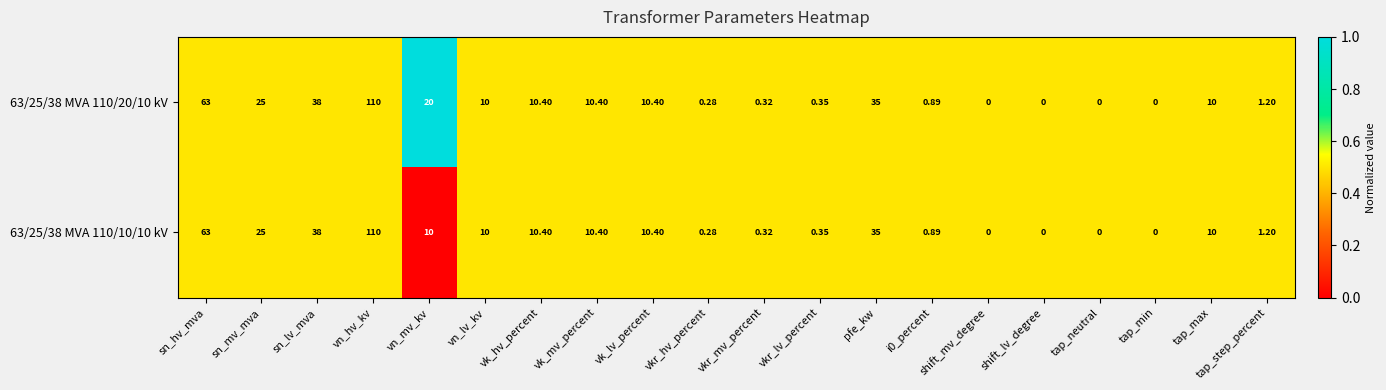

At which label is 63/25/38 MVA 110/20/10 kV closest to 55?

sn_hv_mva